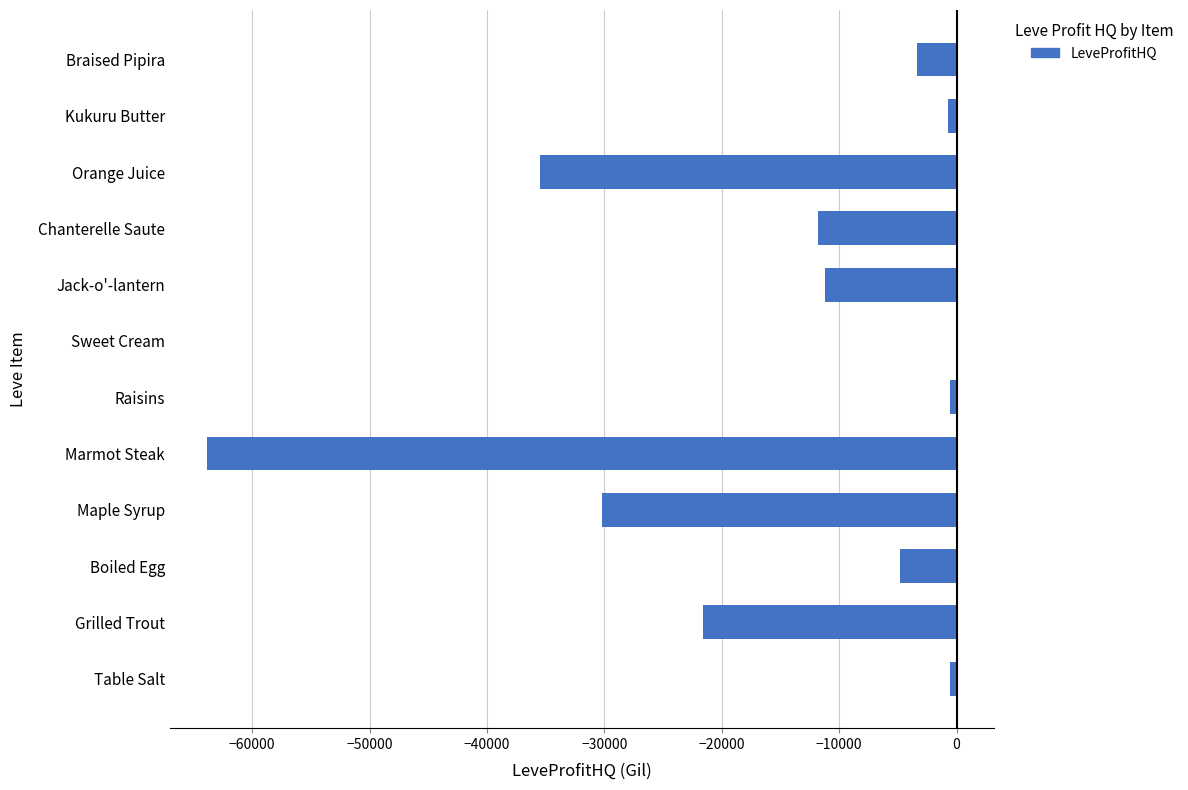

At which label is the value closest to -31910?

Maple Syrup